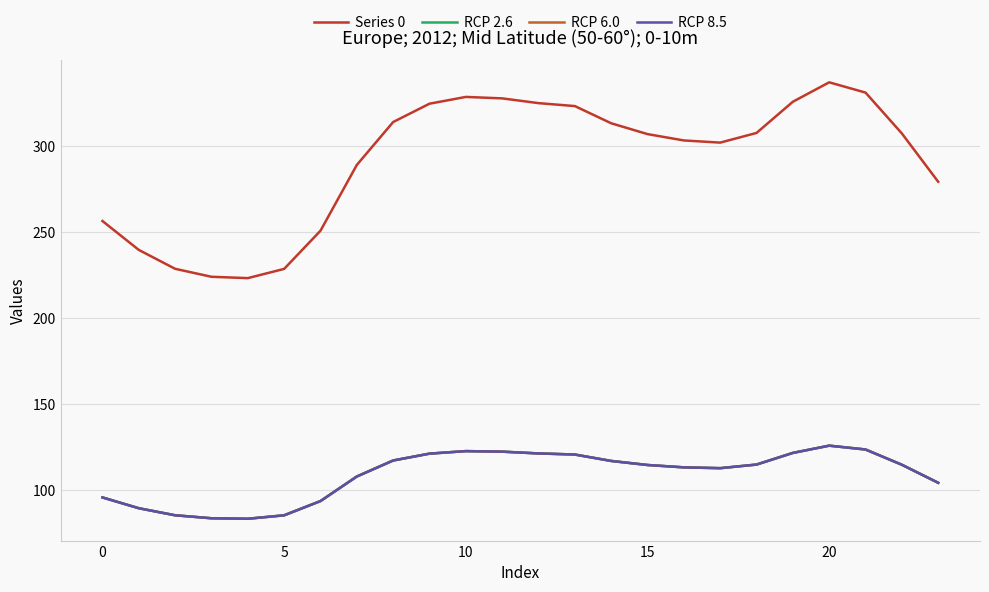

At which category does RCP 8.5 reach its first local peak?

10